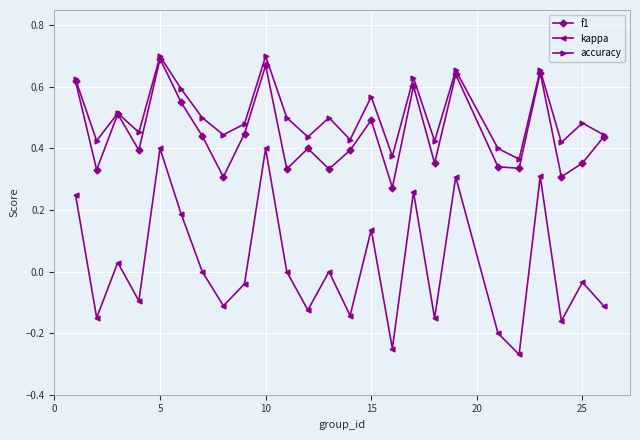

True or false: f1 and kappa intersect in this chart.

False